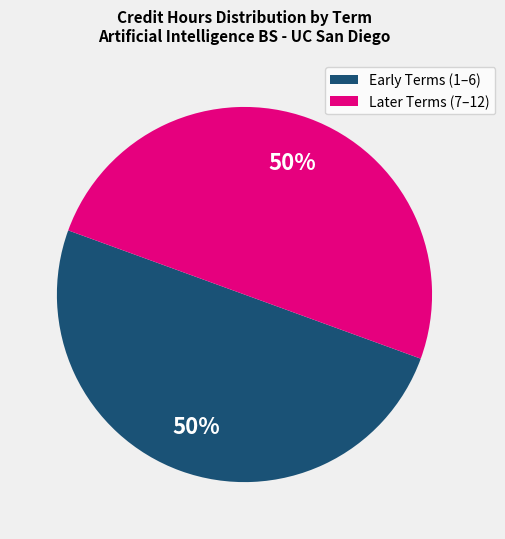

To the nearest percent, what is the average slice percentage?

50%